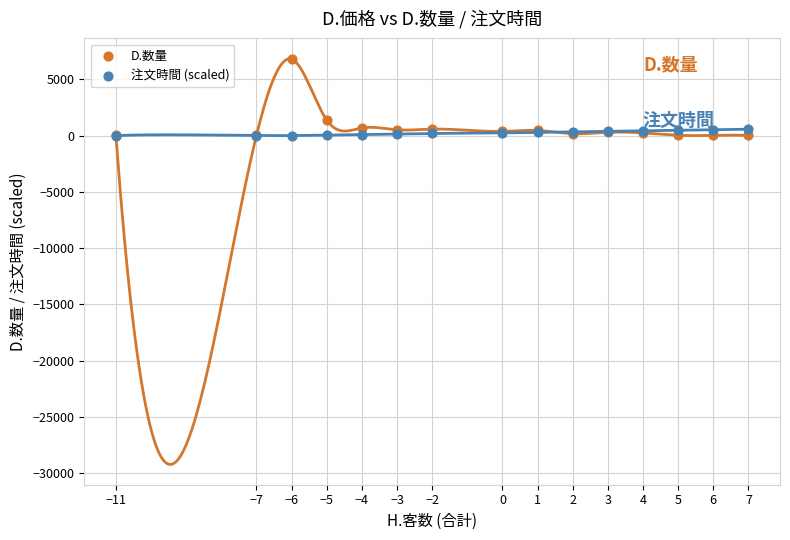

In the D.数量 series, what Y value is closest to 3403?

1377.0